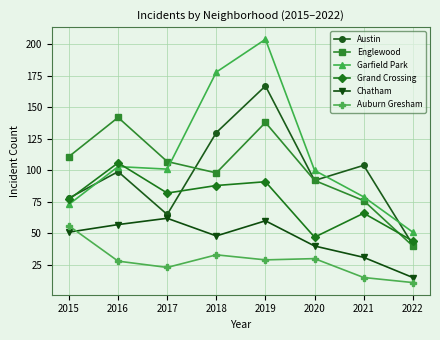

Where does the Garfield Park series first go above 101?

2016